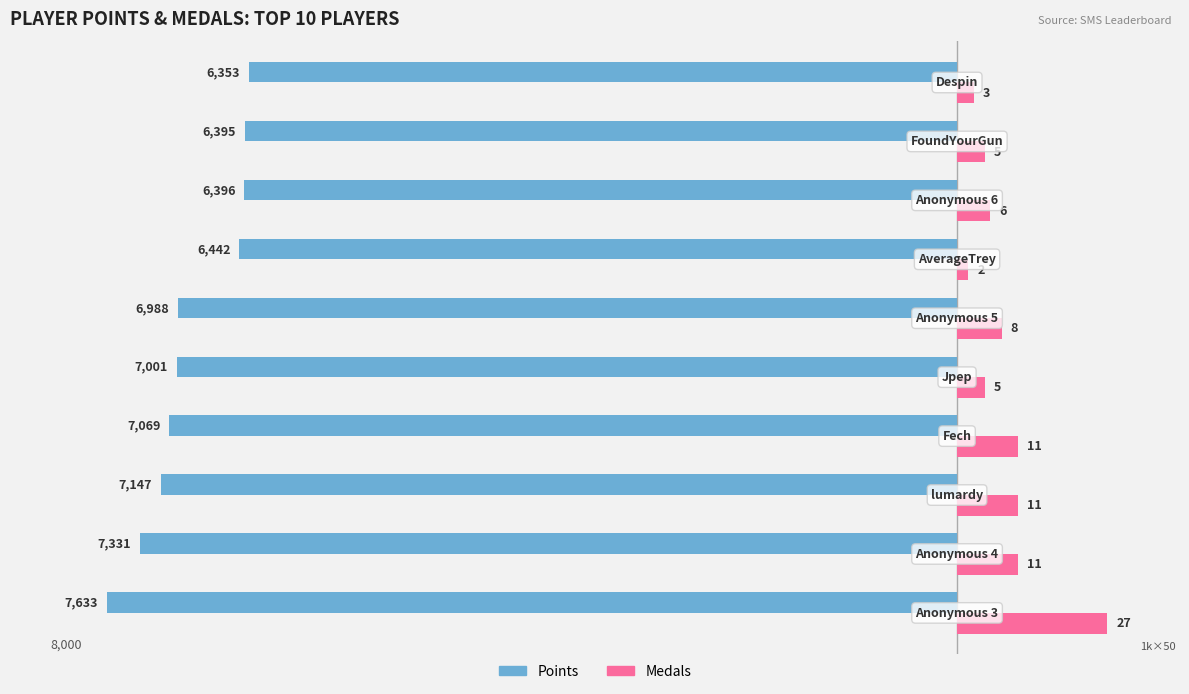

What is the value of the Points bar at the 10th from the left?

-6353